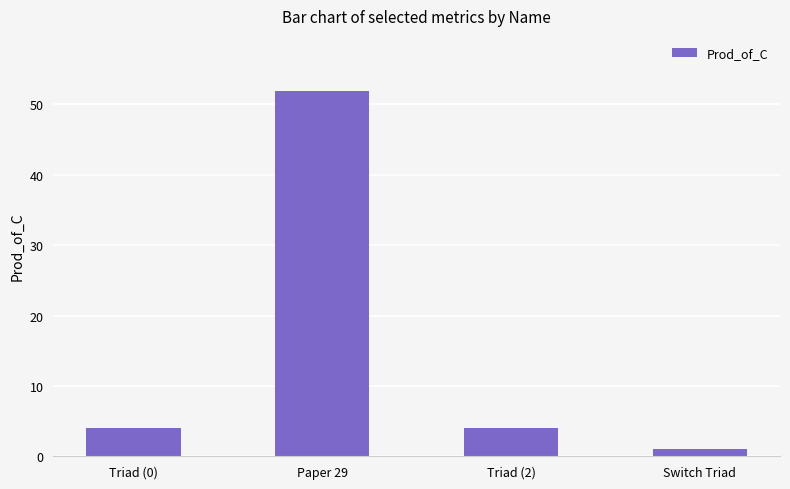

What is the difference between the maximum and minimum values?

50.9